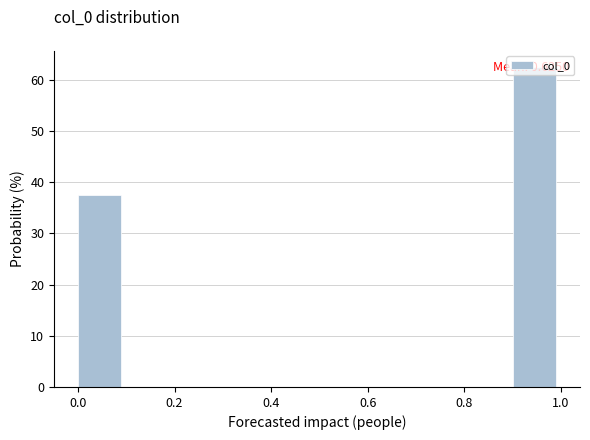

Over which range of the x-axis is the bar tallest?

0.9 to 1.0